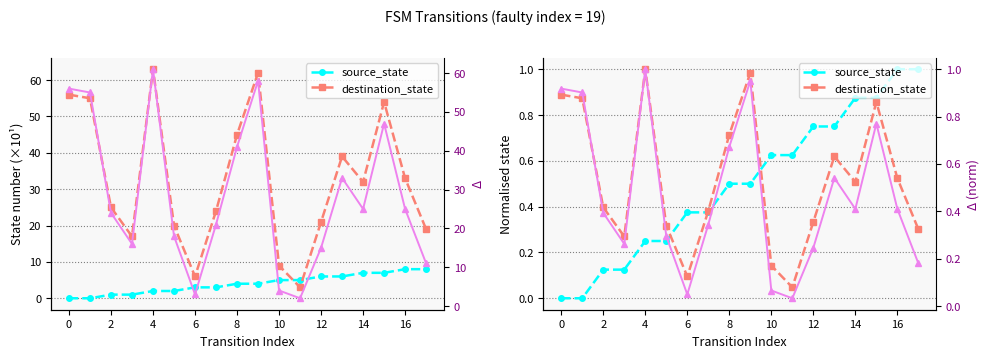

At which label is Δ closest to 31?

13